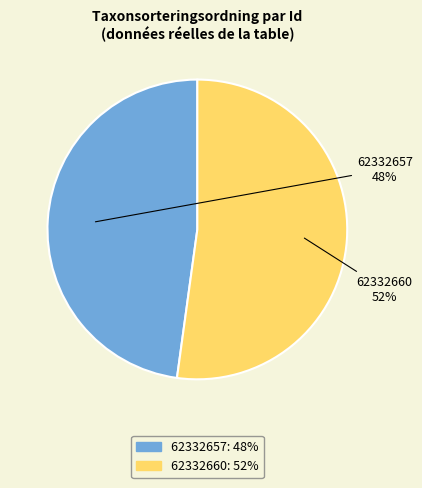

Approximately how many times larger is the value at 62332660 compared to 62332657?

1.1